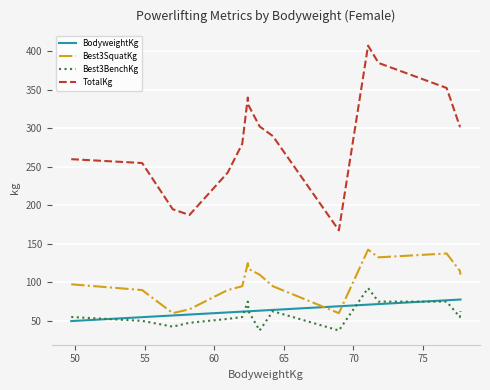

How many lines are shown in the chart?

4